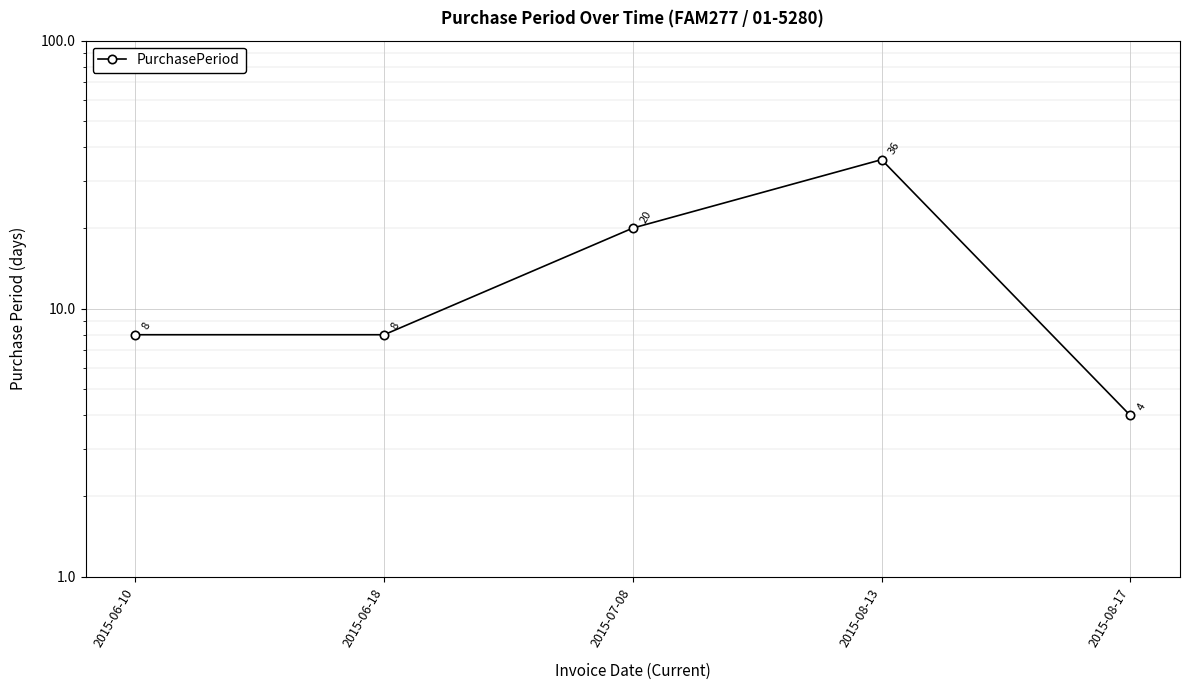

Which category has the lowest value across all series?

2015-08-17